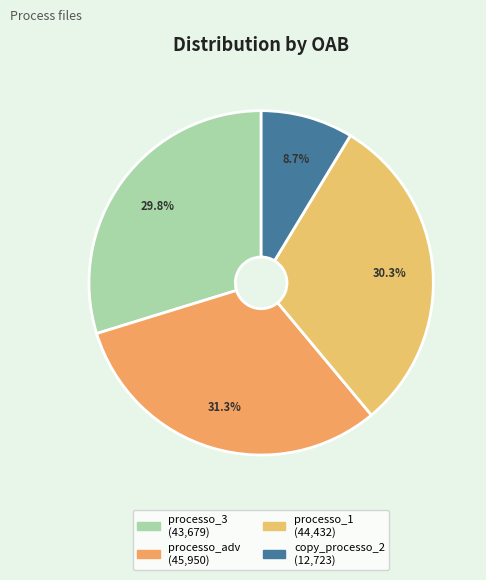

How many segments does this pie chart have?

4